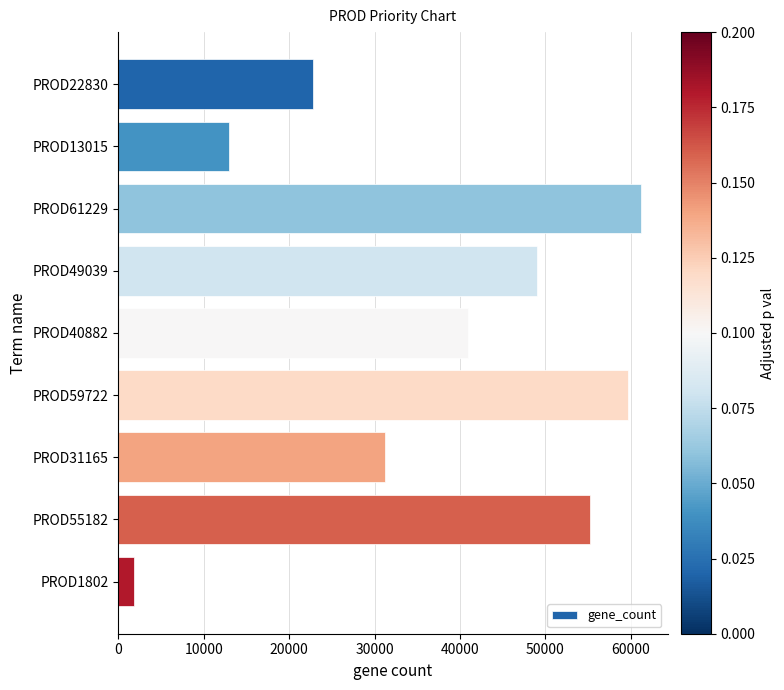

Reading top to bottom, transcribe all the data shown in this chart.

PROD22830=22830	PROD13015=13015	PROD61229=61229	PROD49039=49039	PROD40882=40882	PROD59722=59722	PROD31165=31165	PROD55182=55182	PROD1802=1802